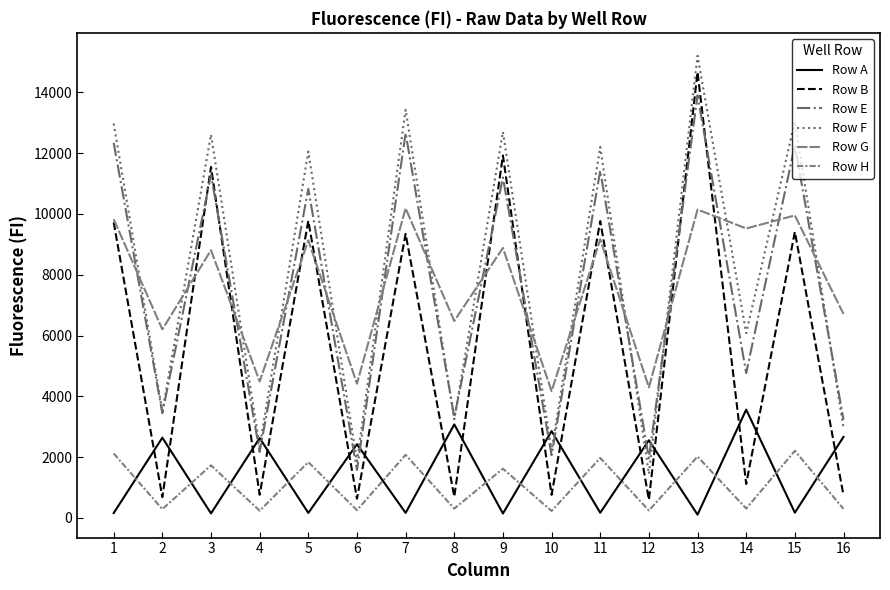

What is the total value across all series at 11?

44708